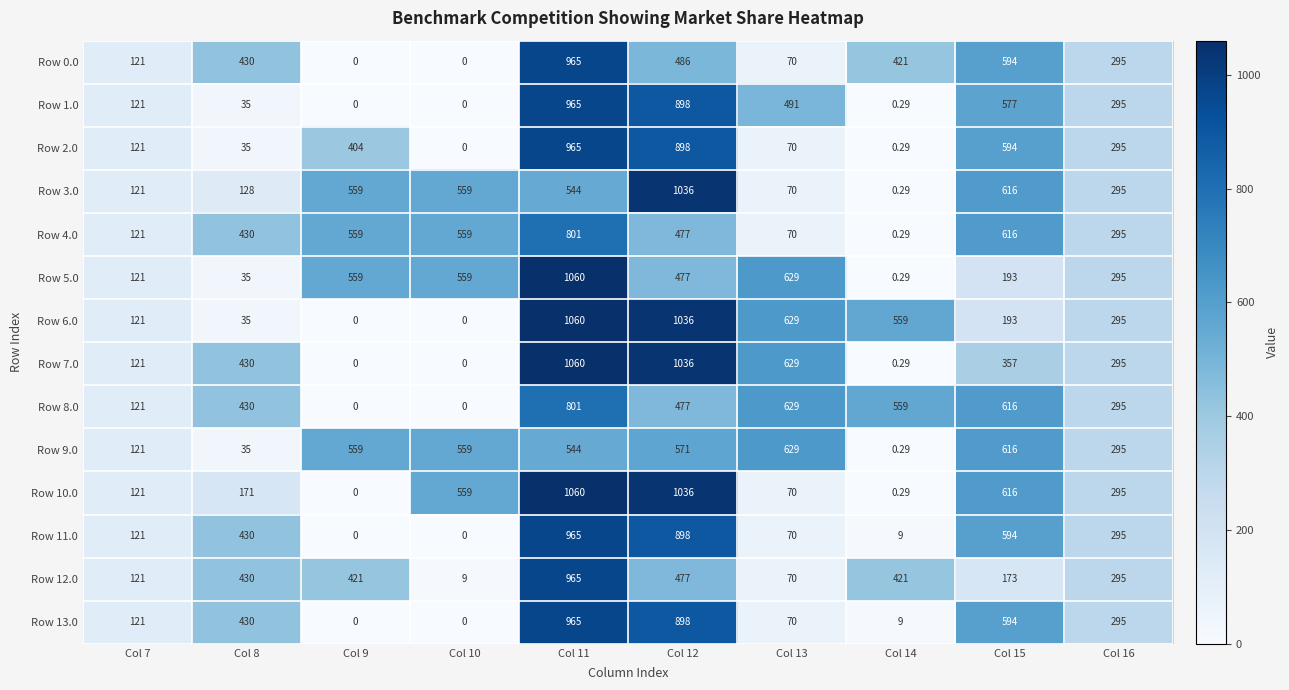

How many data points in Row 8.0 are less than 477?

5